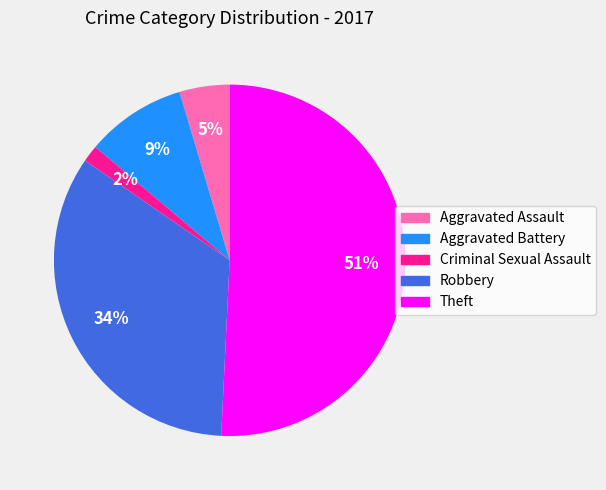

Which slice is the smallest?

Criminal Sexual Assault